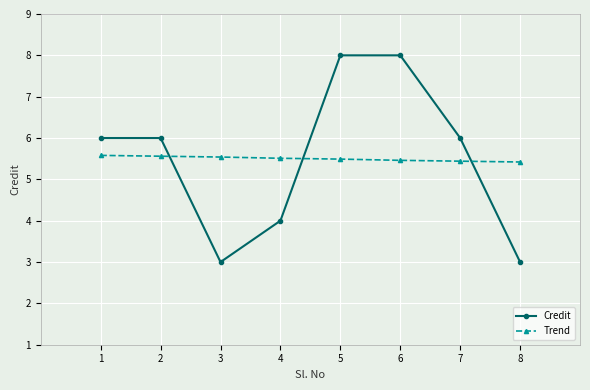

What is the difference between the Trend values at 1 and 8?

0.2